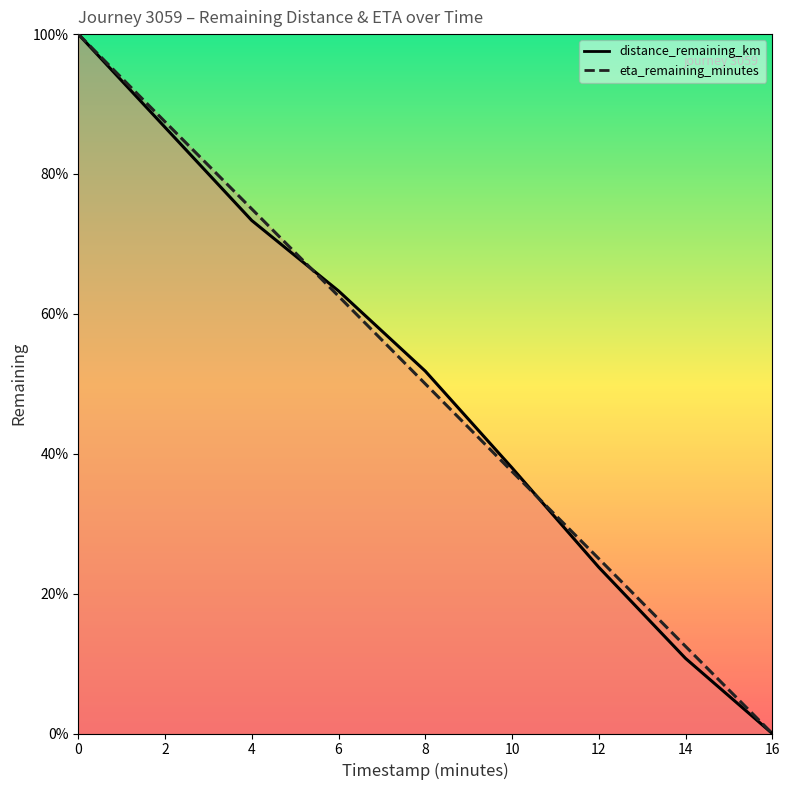

Count the number of categories in the chart.

9